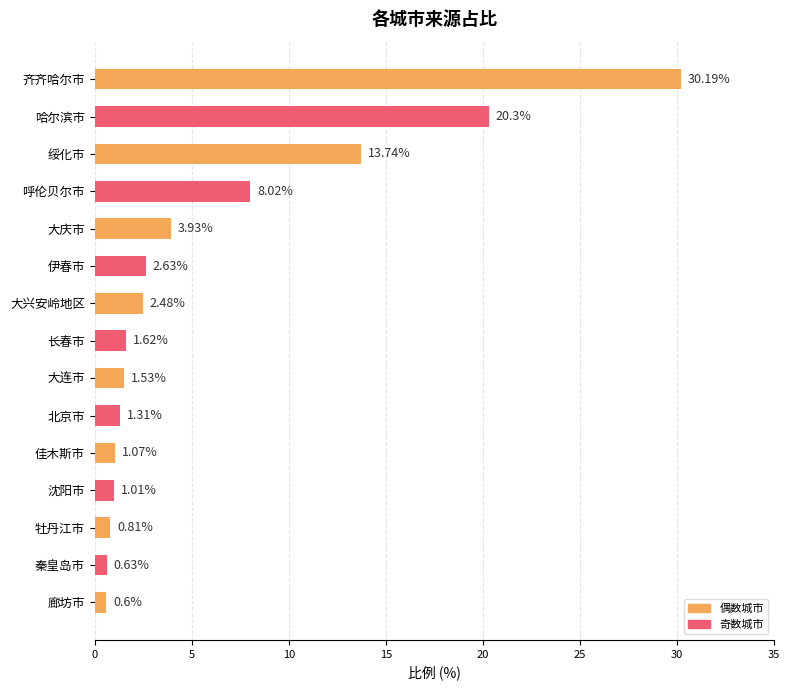

What is the difference between the values at 大庆市 and 廊坊市?

3.3